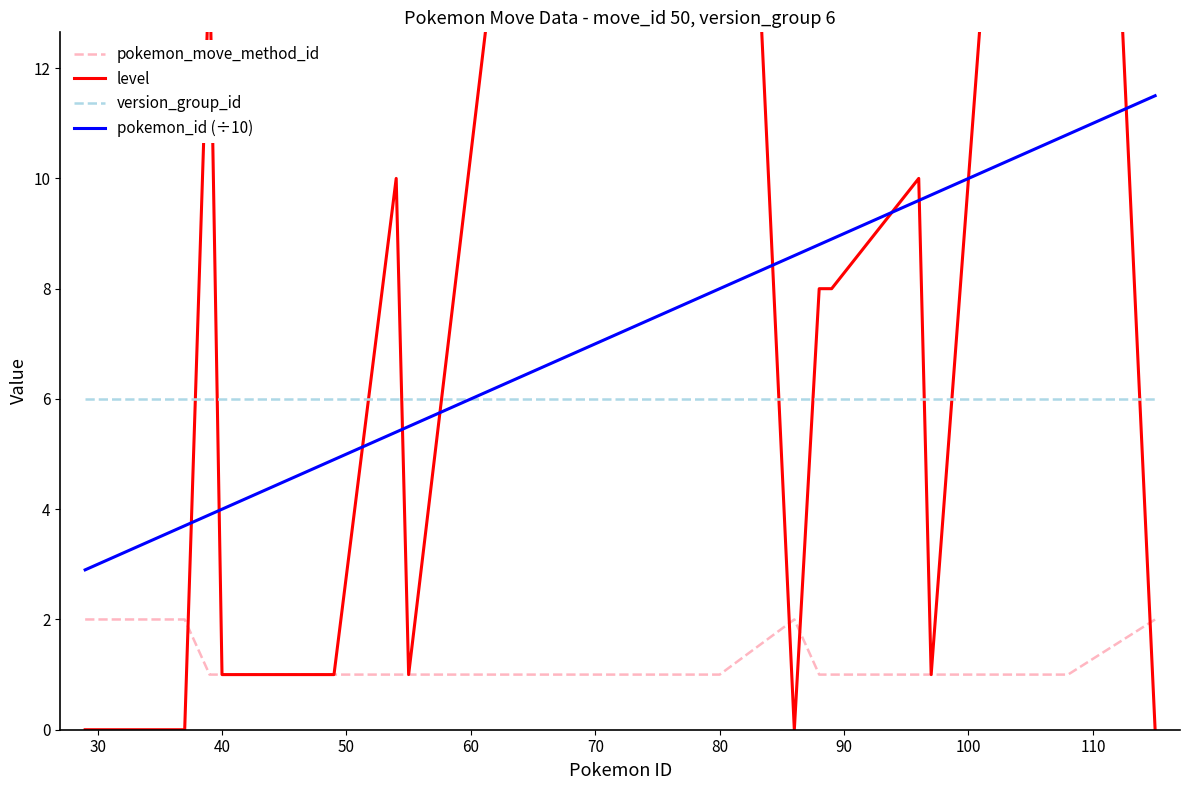

True or false: version_group_id and pokemon_move_method_id intersect in this chart.

False